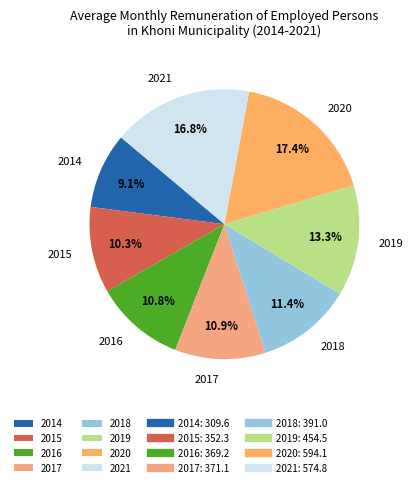

Which has a higher value, 2021 or 2016?

2021